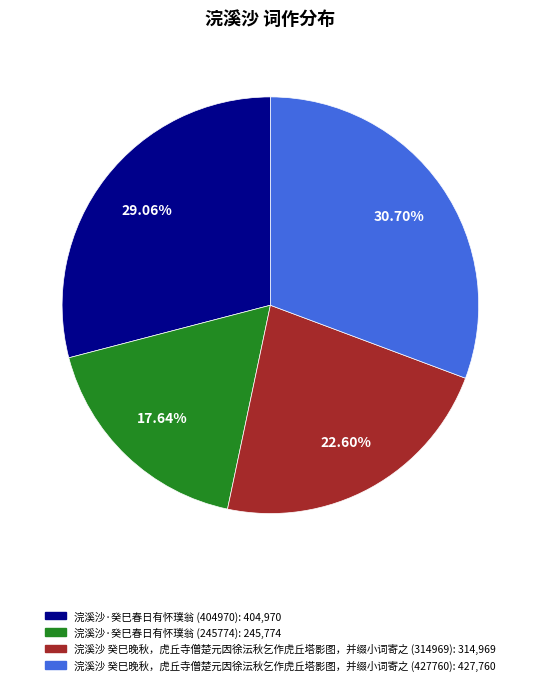

How many segments does this pie chart have?

4